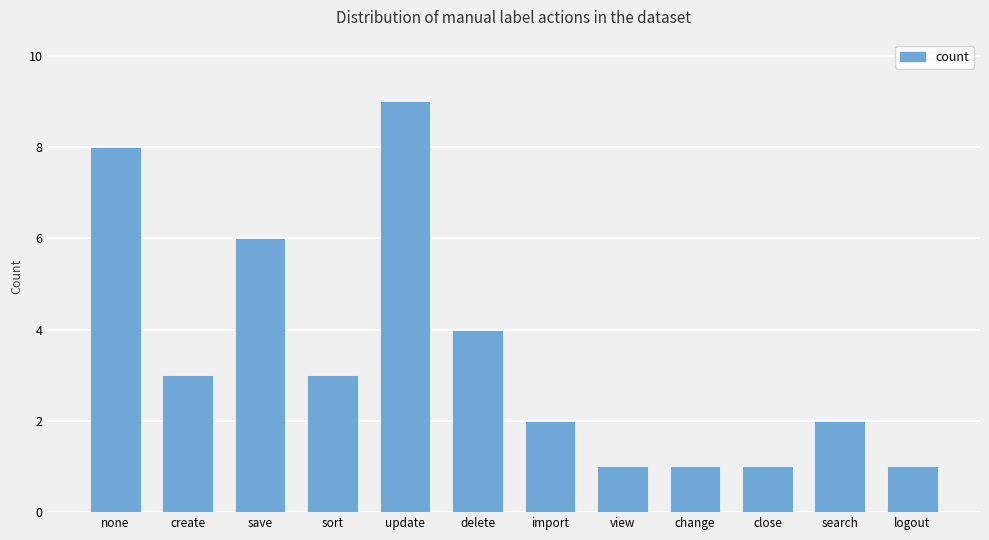

What is the ratio of the value at search to the value at view?

2.0